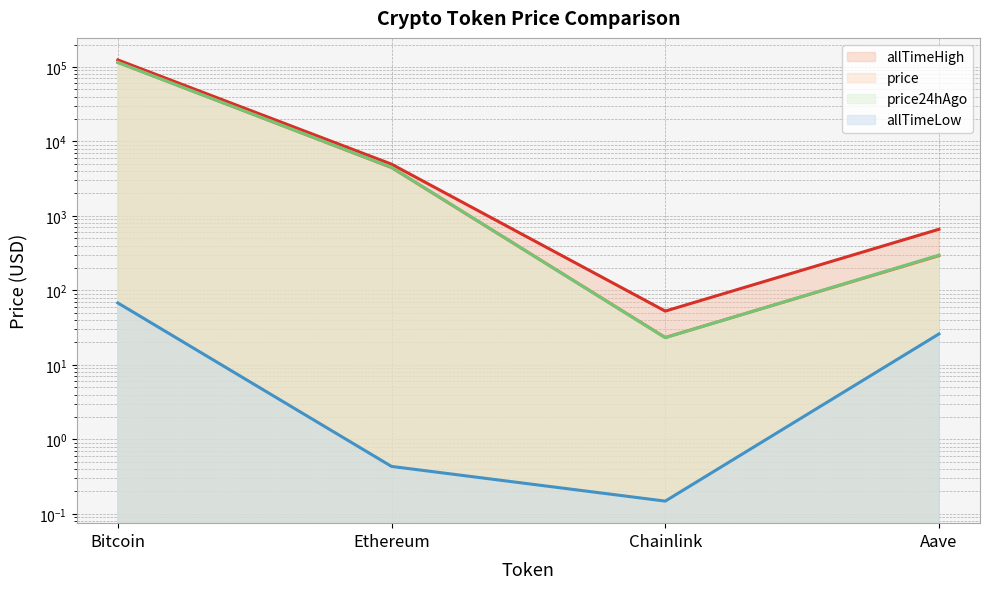

What position from the left is Chainlink?

3